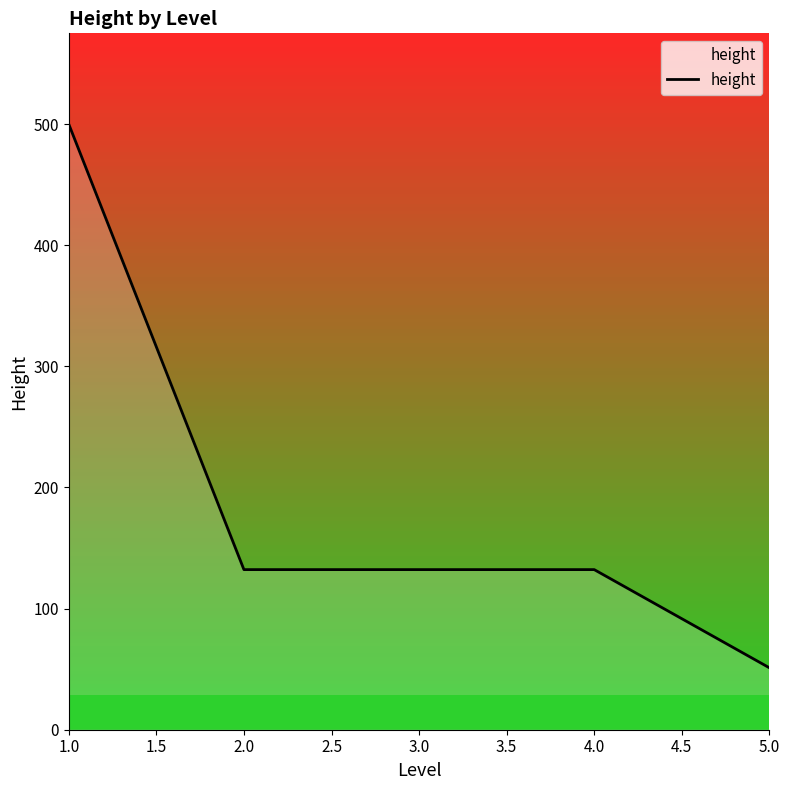

At which category does the chart reach its peak across all series?

1.0